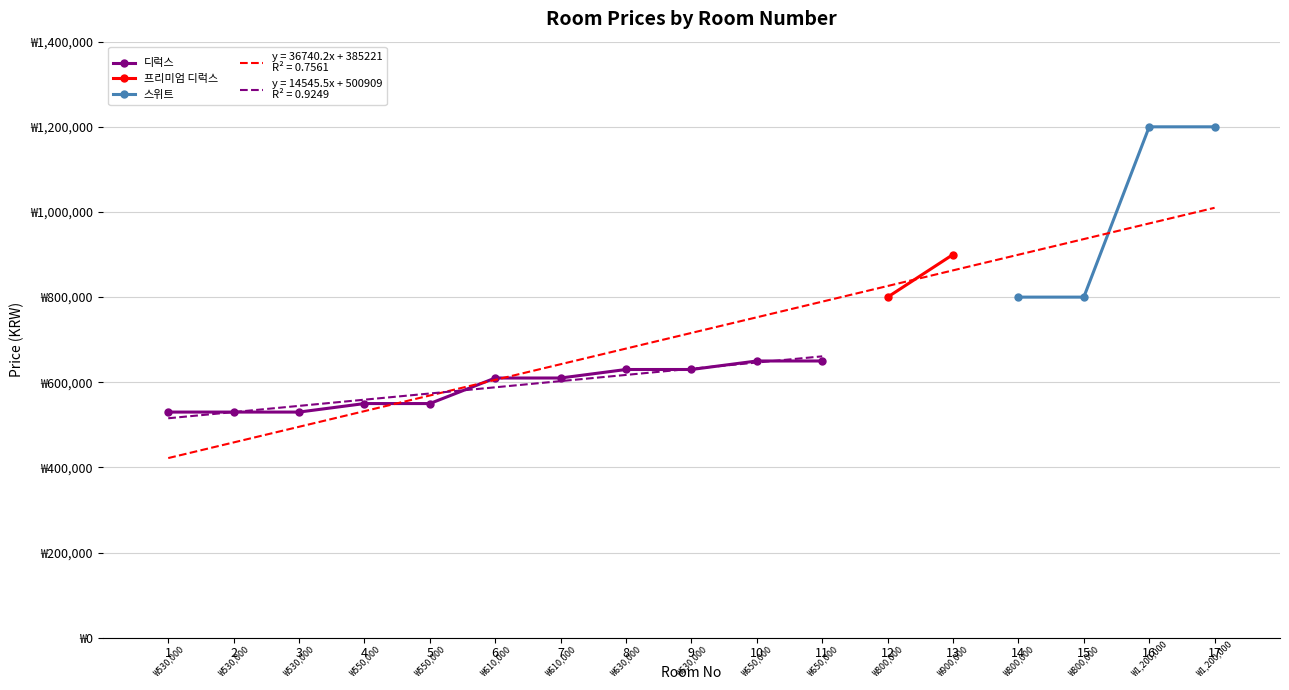

How many data points does each series have?

17